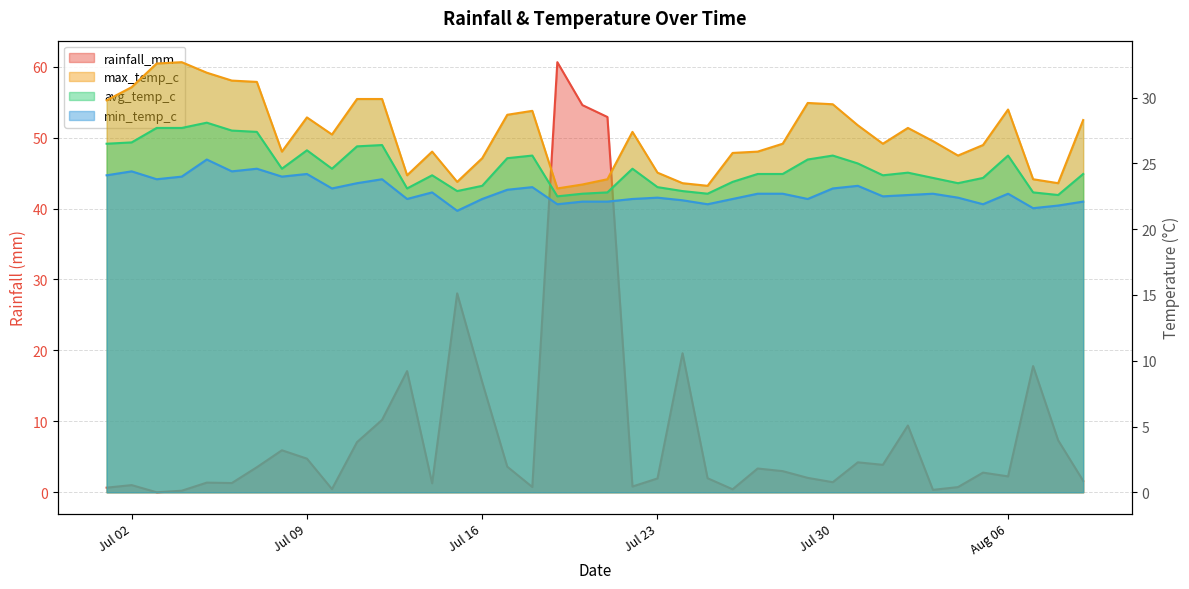

What is the difference between the rainfall_mm values at 2024-08-07 and 2024-07-30?

16.4